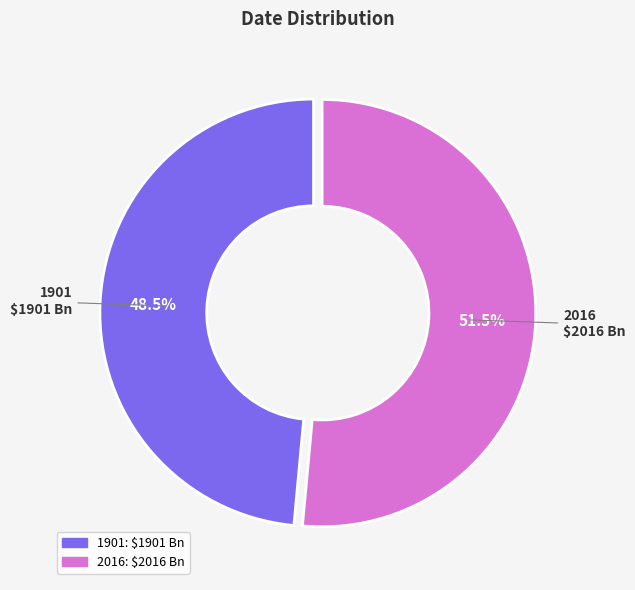

What is the total percentage of 1901 and 2016?

100.0%